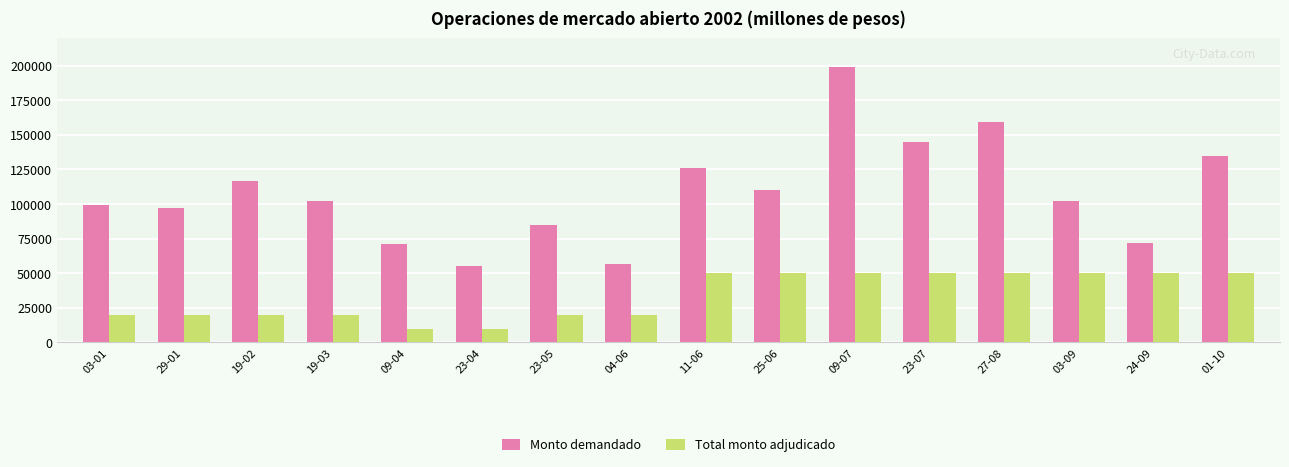

List the series in order of their peak value, lowest first.

Total monto adjudicado, Monto demandado